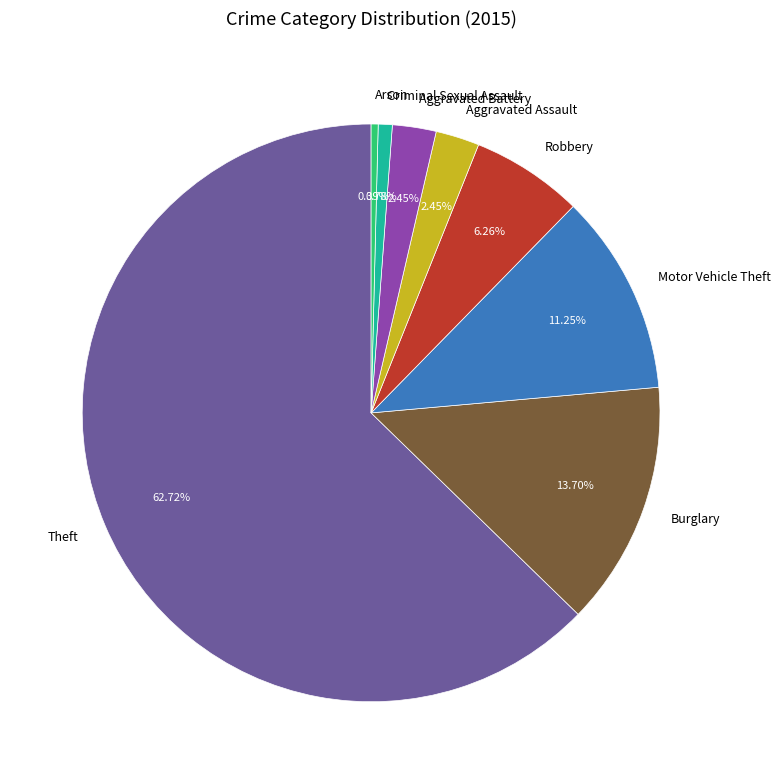

What is the largest slice in the pie chart?

Theft